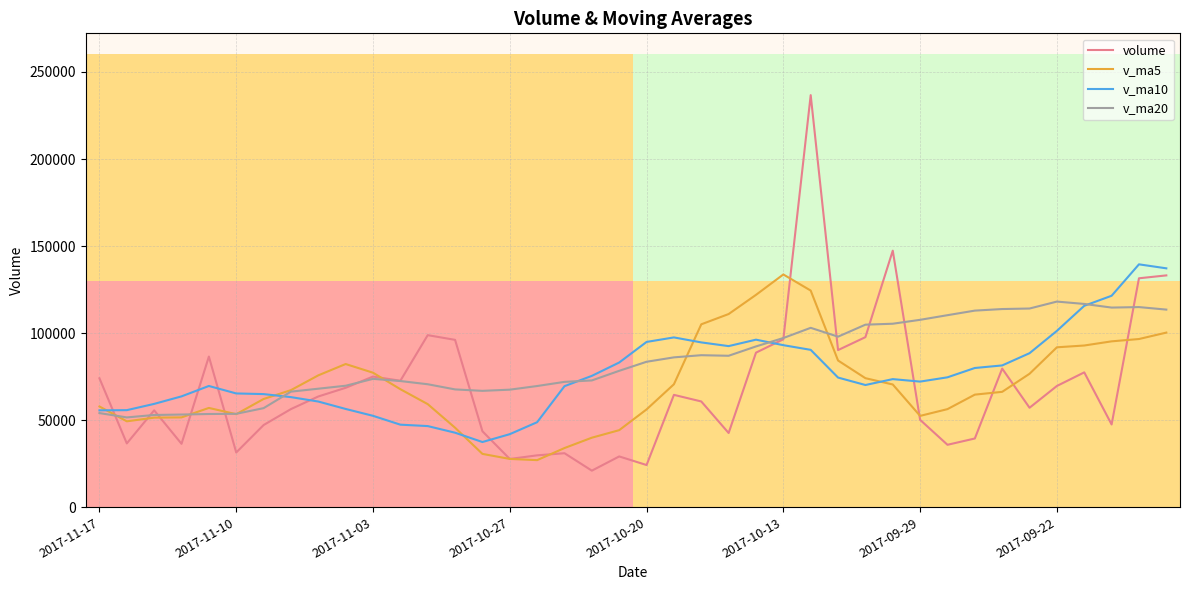

What is the maximum value for v_ma10?

139495.4